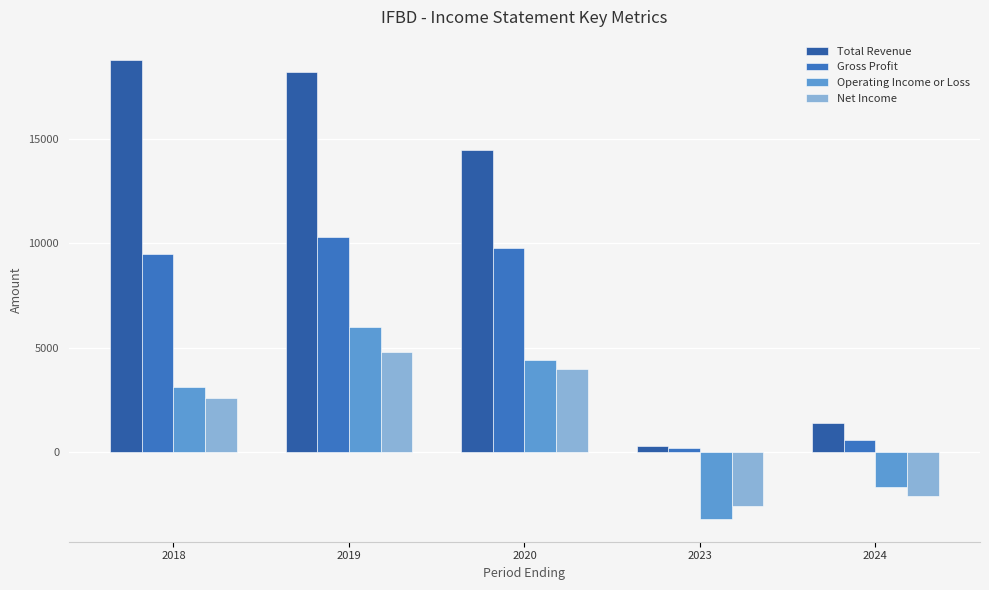

What is the sum of all Total Revenue values?

53200